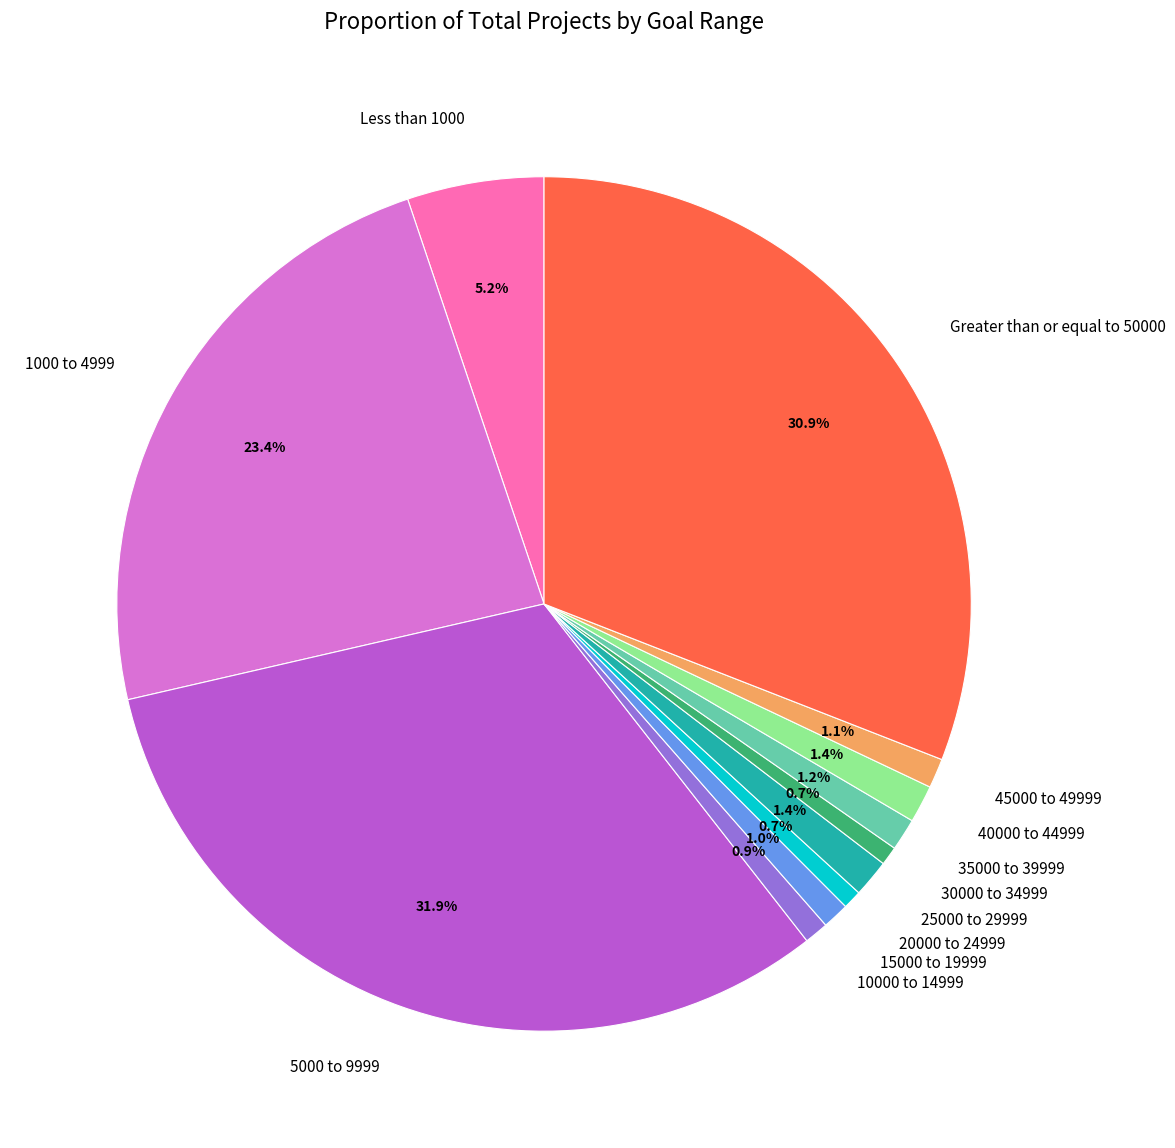

Which category has the biggest portion of the pie?

5000 to 9999